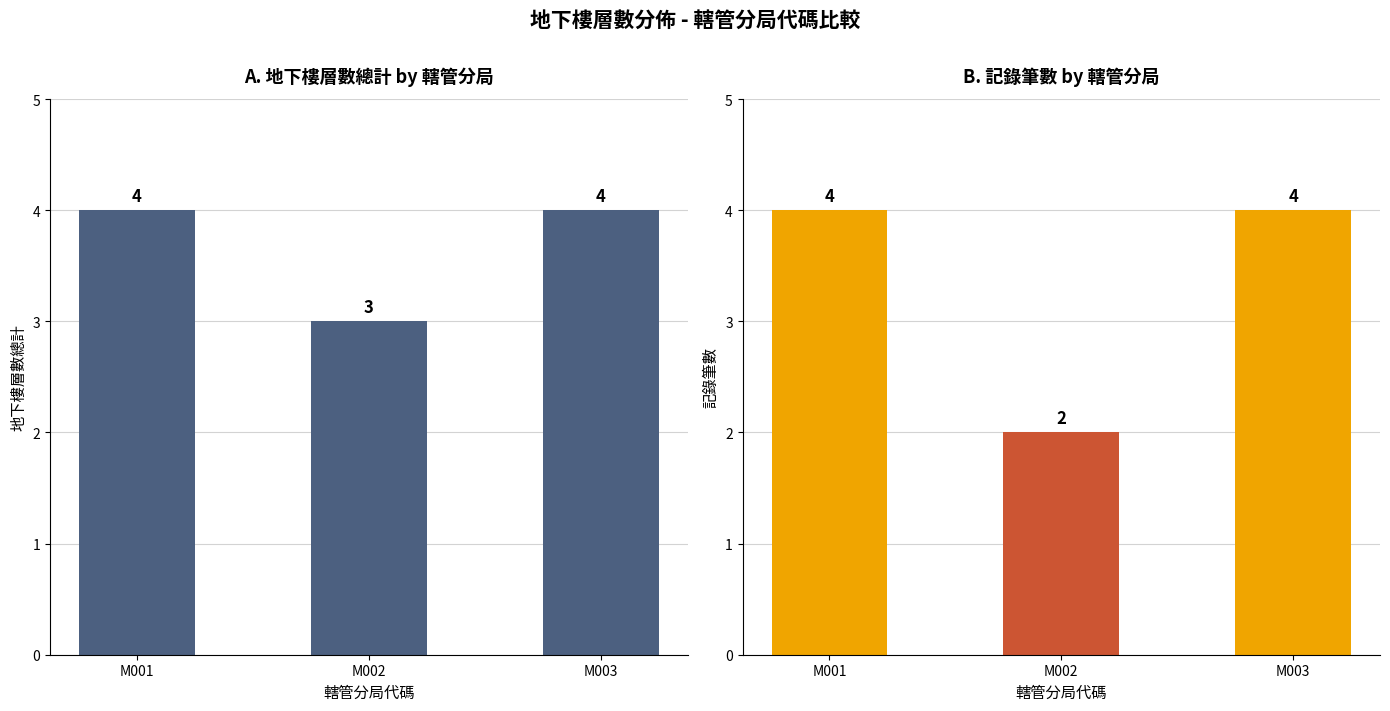

What is the sum of the 記錄筆數 values at M003 and M001?

8